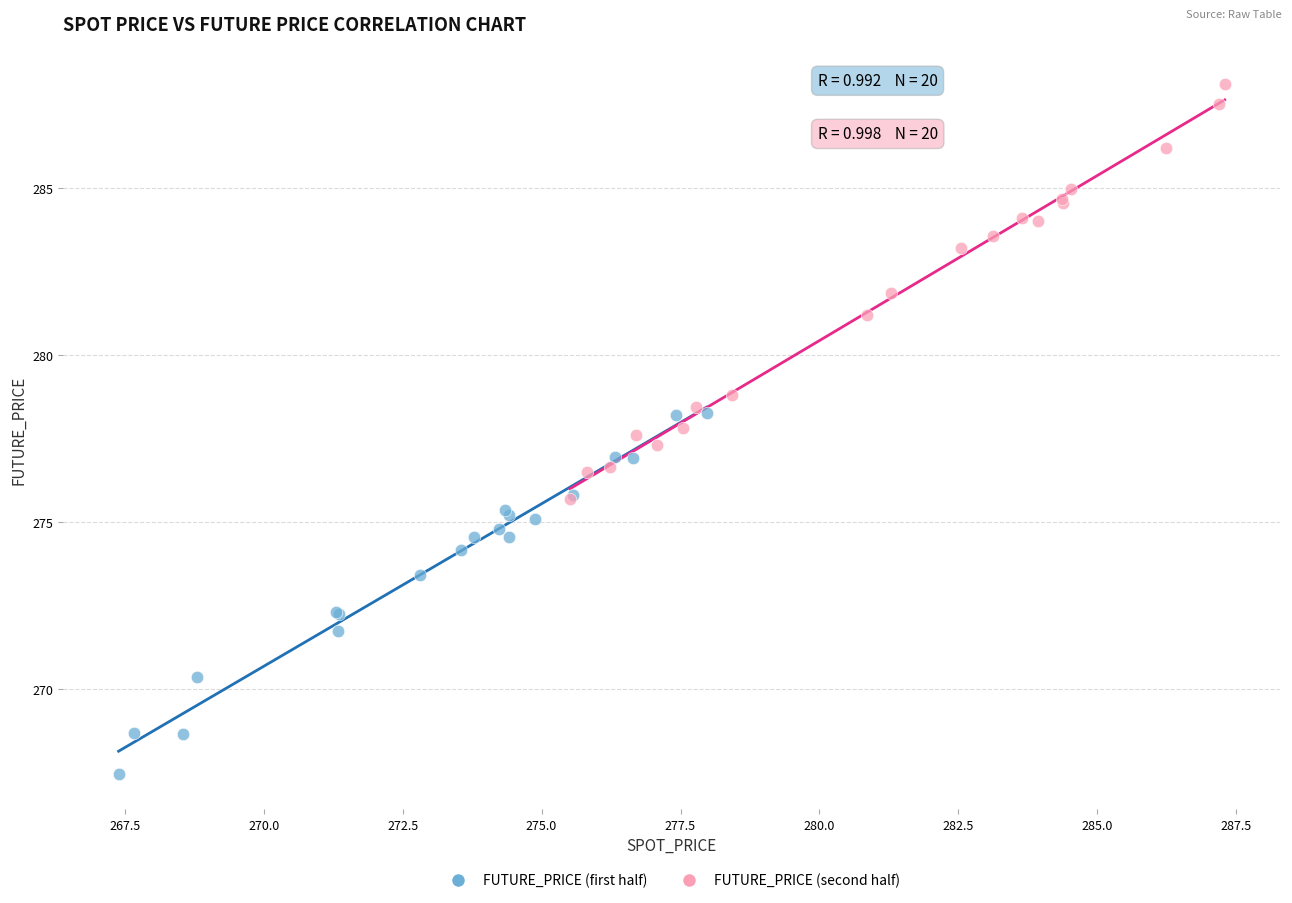

Which series contains the lowest Y value?

FUTURE_PRICE (first half)